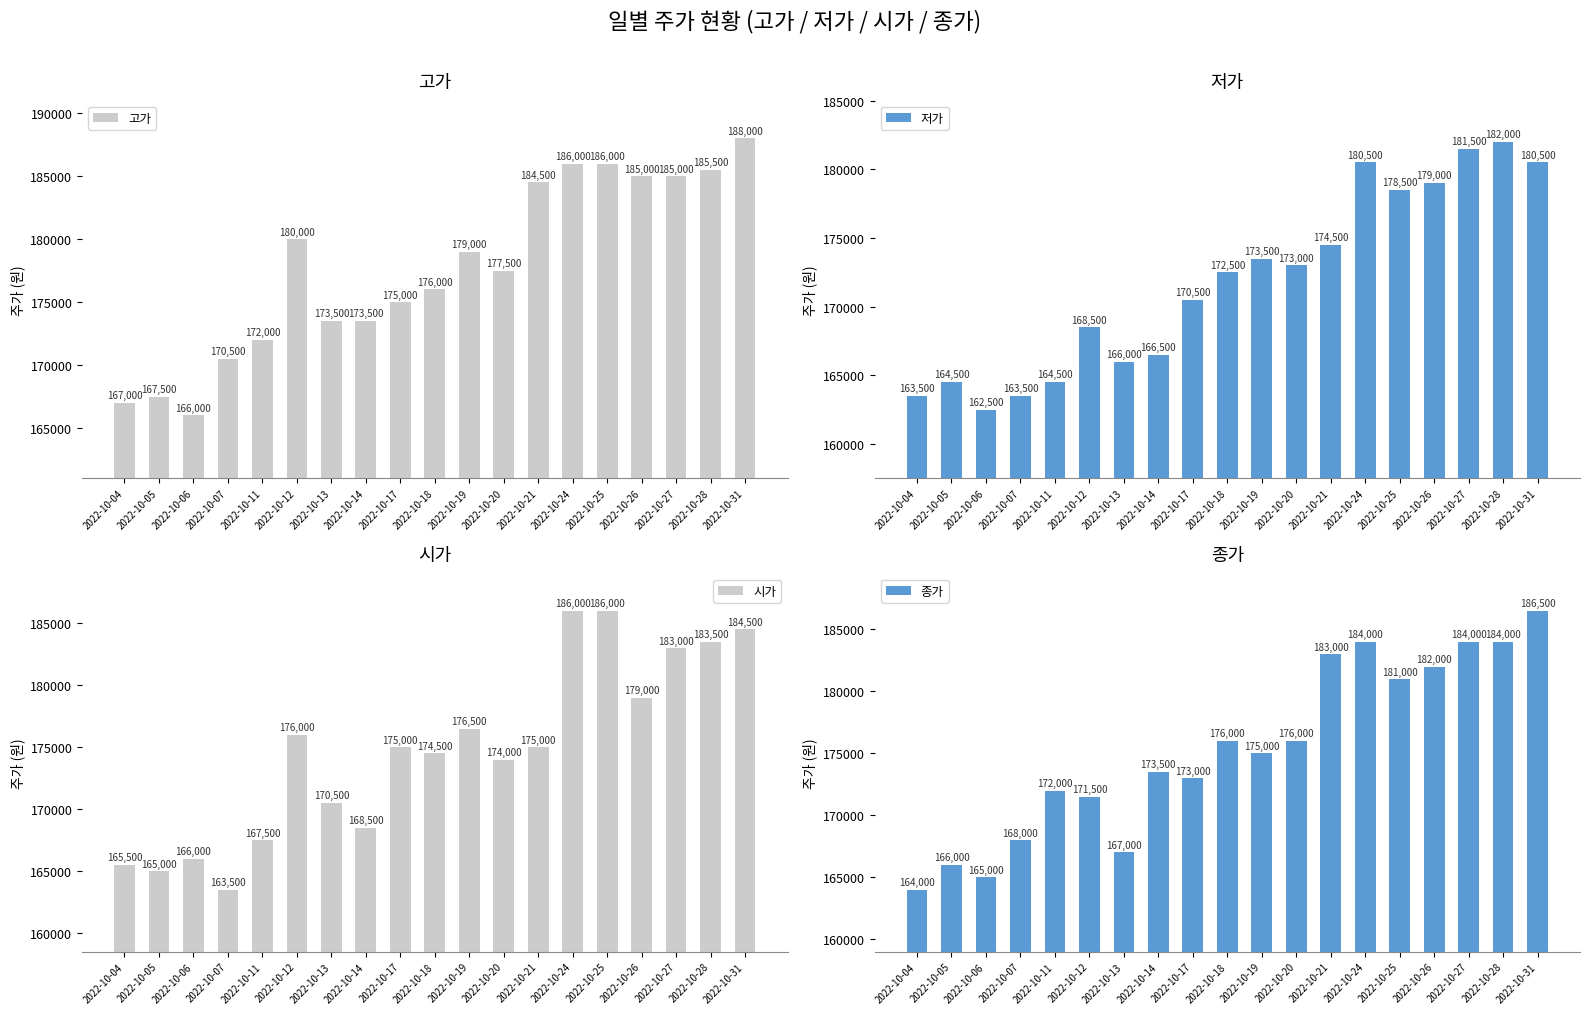

How many distinct data groups are displayed?

4